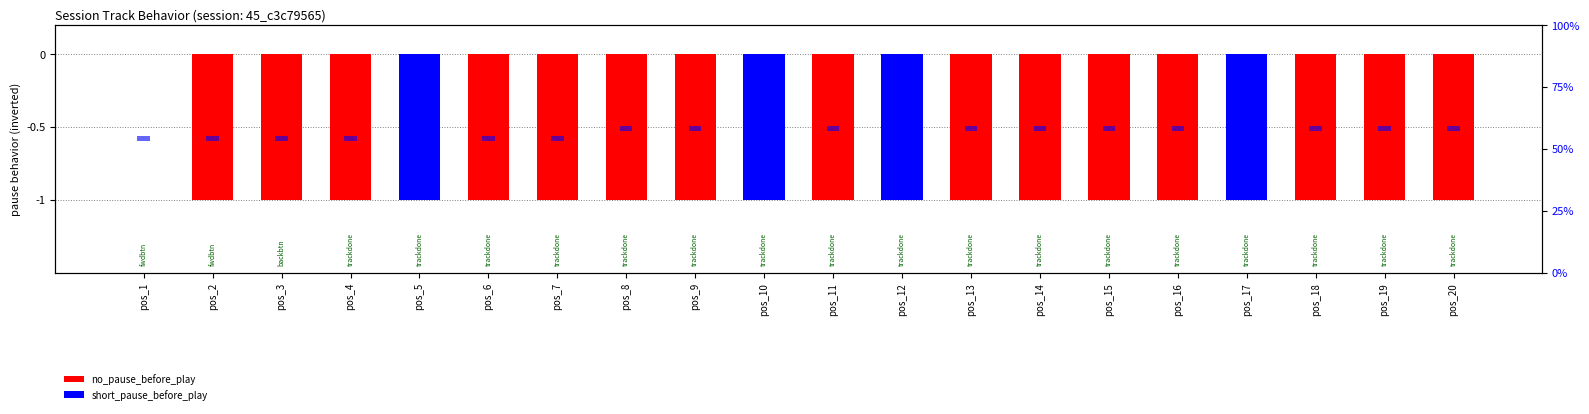

Is it true that short_pause_before_play equals -0.4 at pos_9?

False